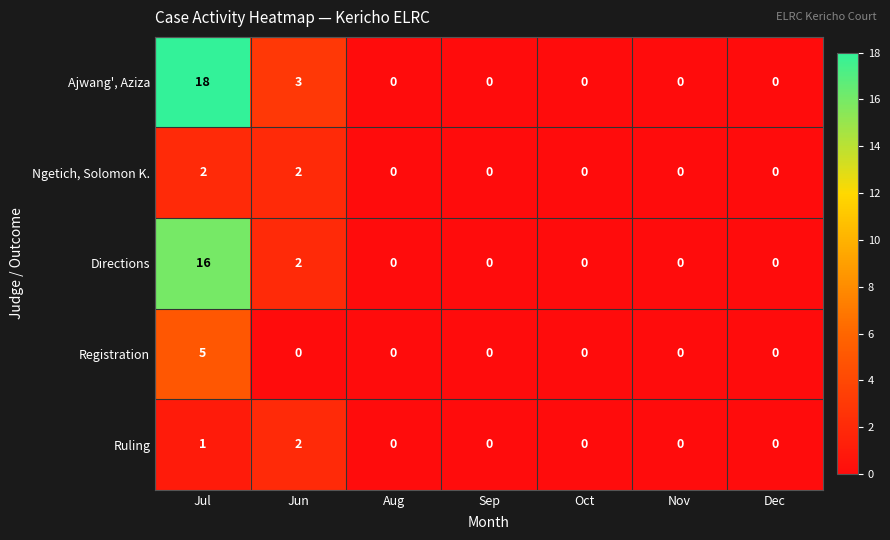

What is the difference between the Directions values at Jun and Jul?

14